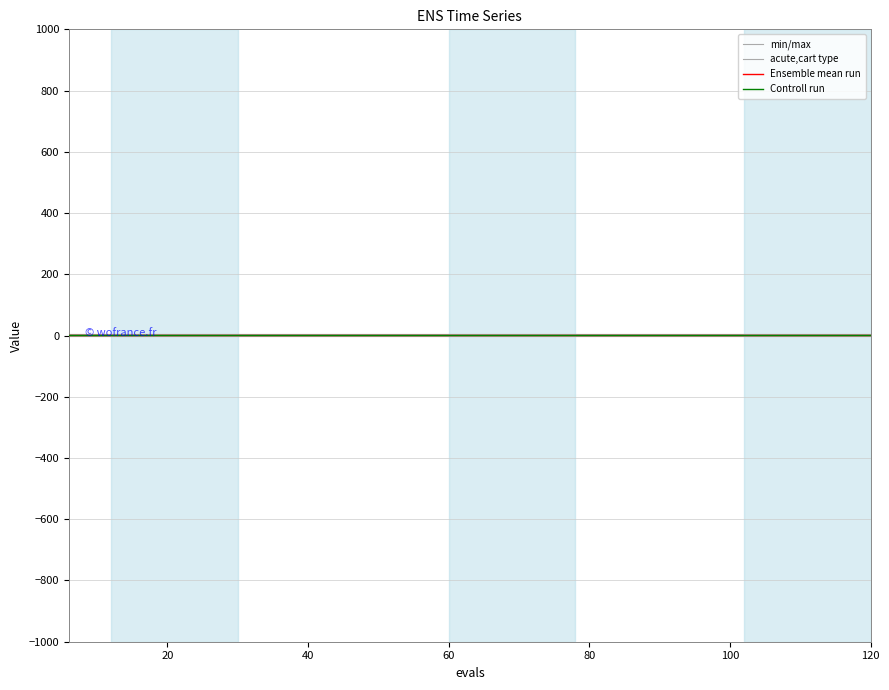

Count the number of data series in this chart.

4